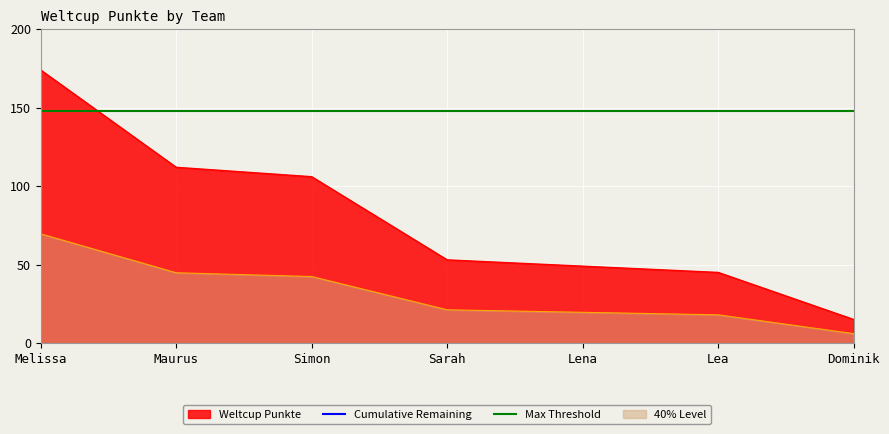

At which label is Cumulative Remaining closest to 459?

Simon